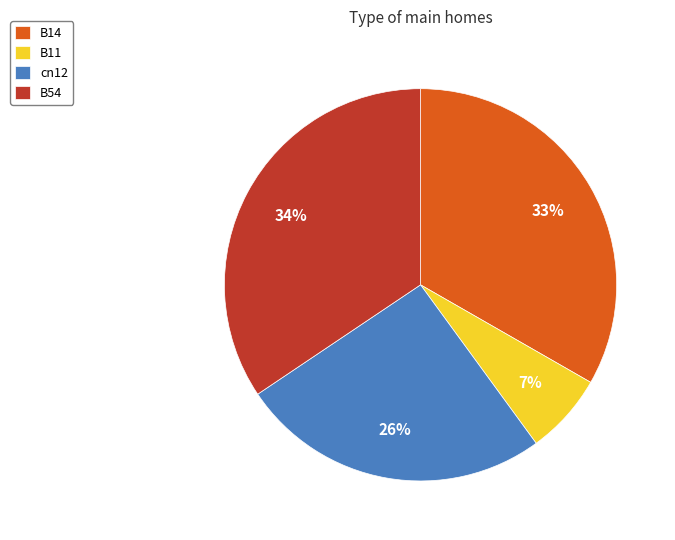

To the nearest percent, what is the average slice percentage?

25%